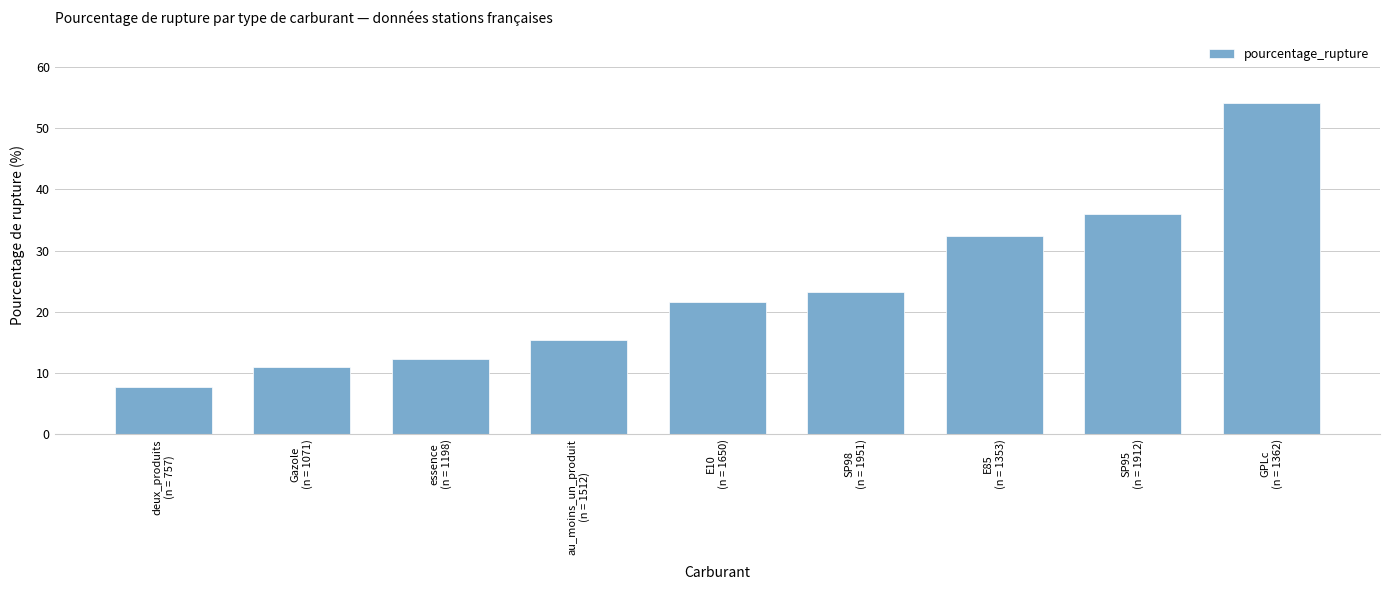

Rank the categories by value from highest to lowest.

GPLc
(n = 1362), SP95
(n = 1912), E85
(n = 1353), SP98
(n = 1951), E10
(n = 1650), au_moins_un_produit
(n = 1512), essence
(n = 1198), Gazole
(n = 1071), deux_produits
(n = 757)